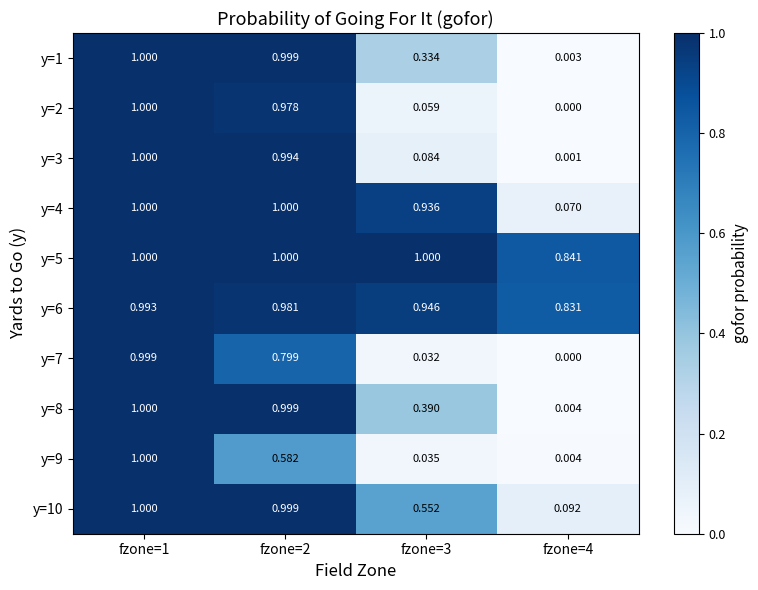

Is the value of y=5 at fzone=1 greater than the value of y=6 at fzone=2?

Yes